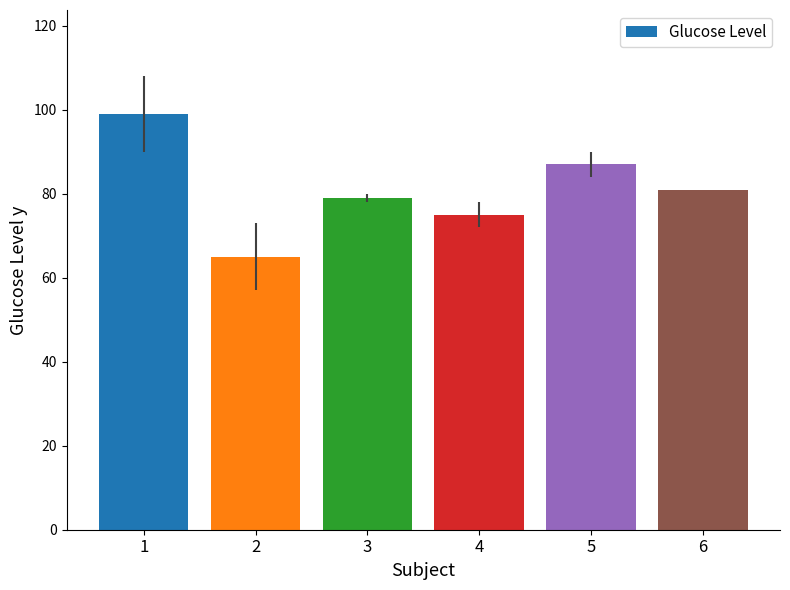

Are the bars grouped side by side (vs. stacked)?

No